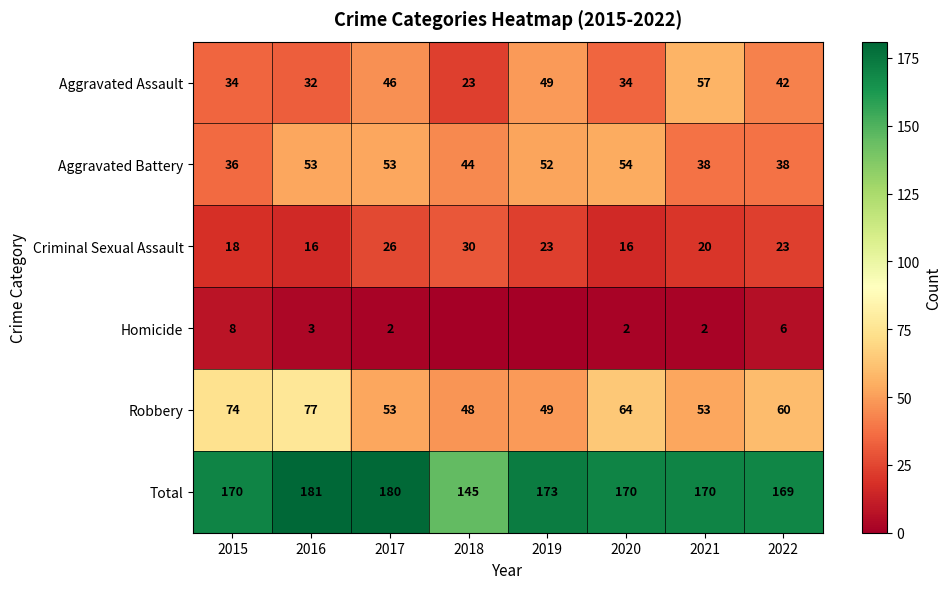

Rank the series at 2021 from highest to lowest value.

Total, Aggravated Assault, Robbery, Aggravated Battery, Criminal Sexual Assault, Homicide